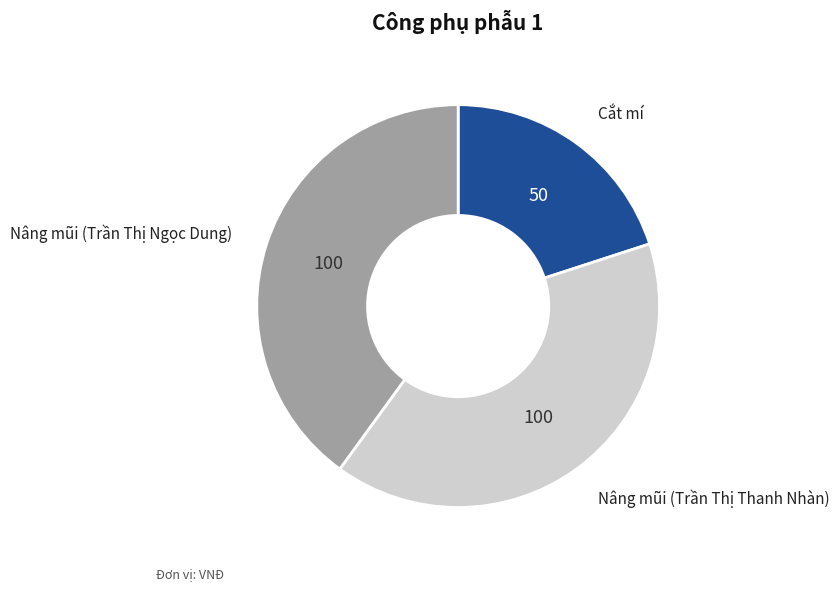

Is there a majority slice in this chart?

No